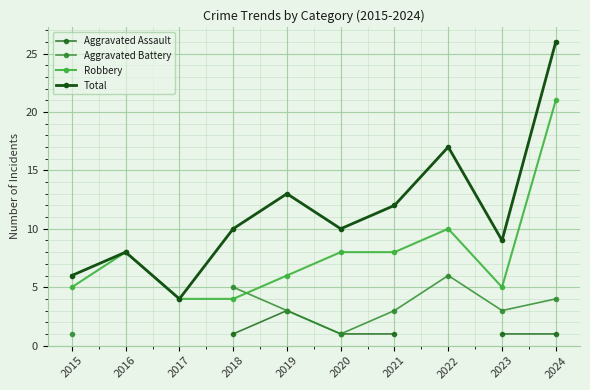

What is the sum of the Aggravated Assault values at 2024 and 2021?

2.0